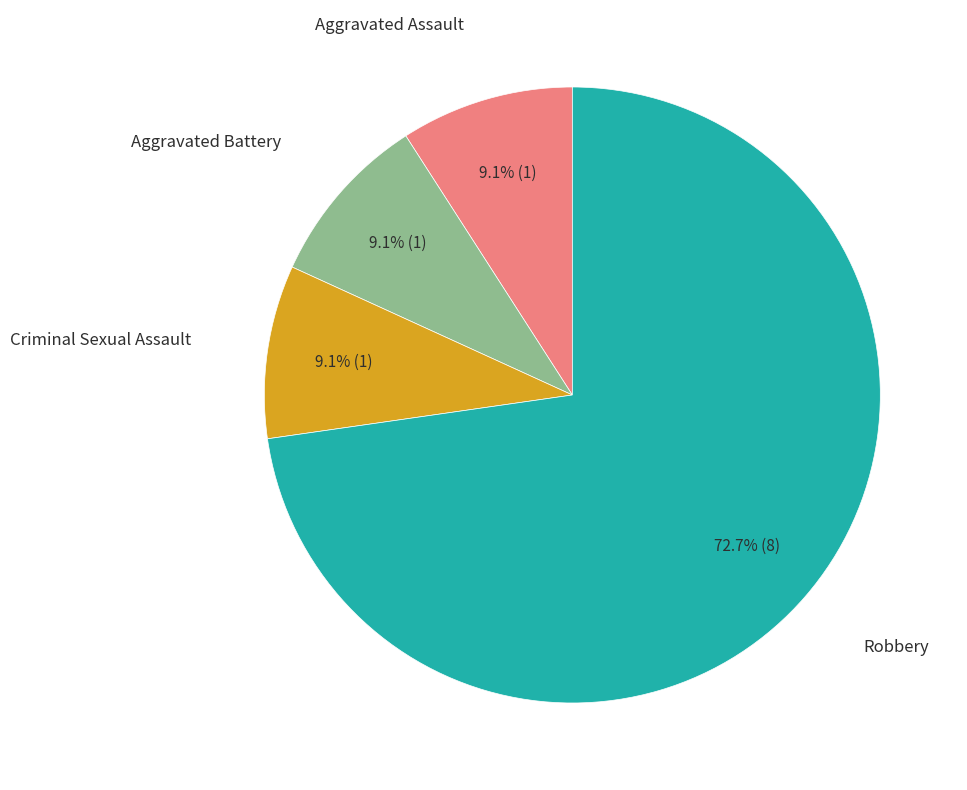

To the nearest percent, what is the average slice percentage?

25%